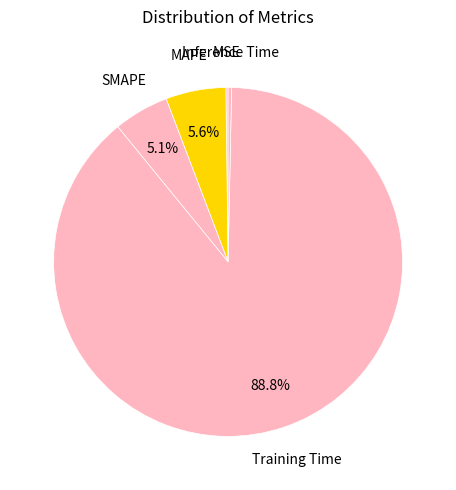

Which category has the smallest portion of the pie?

MSE